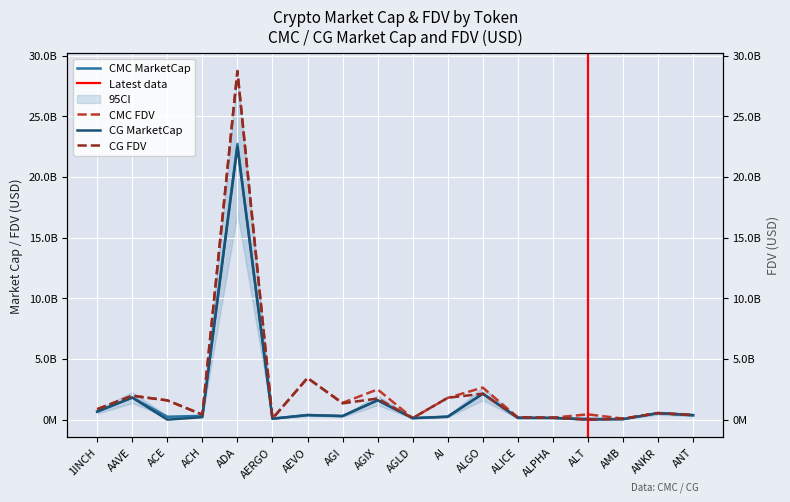

True or false: CG_MarketCap and CMC_MarketCap intersect in this chart.

True